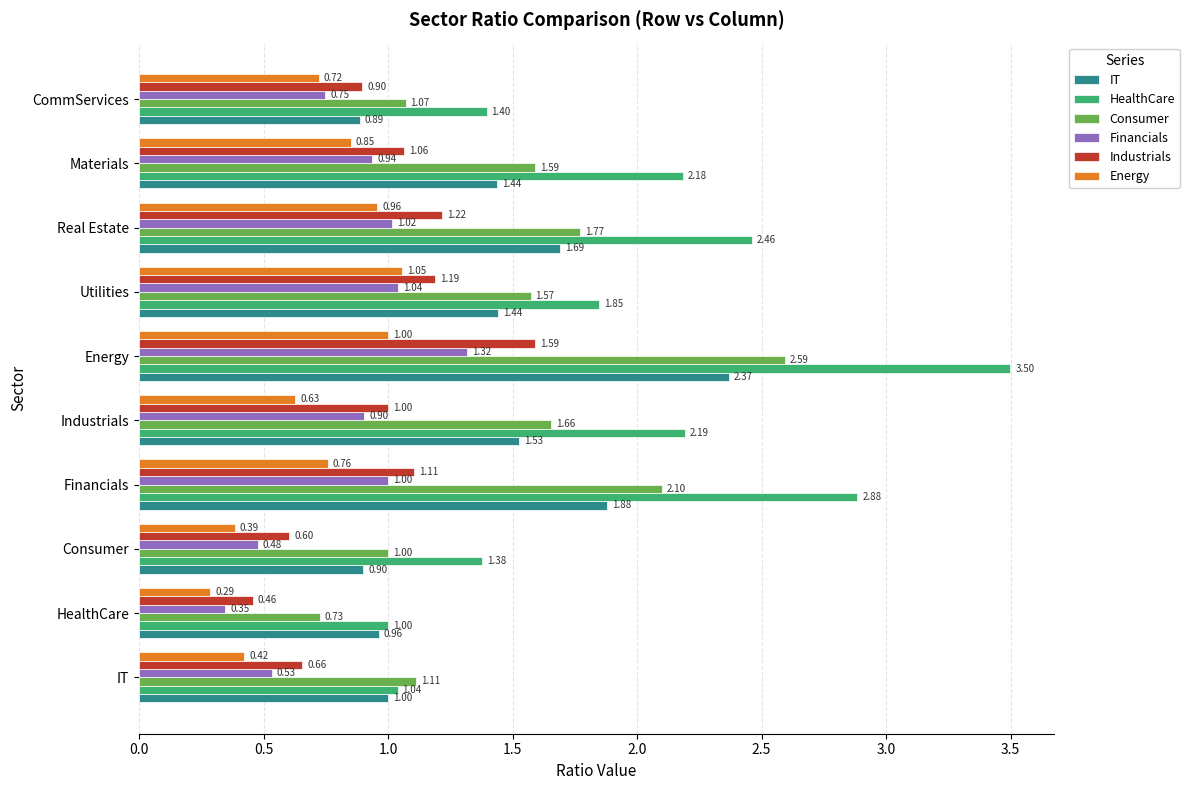

Which series has the widest spread of values?

HealthCare